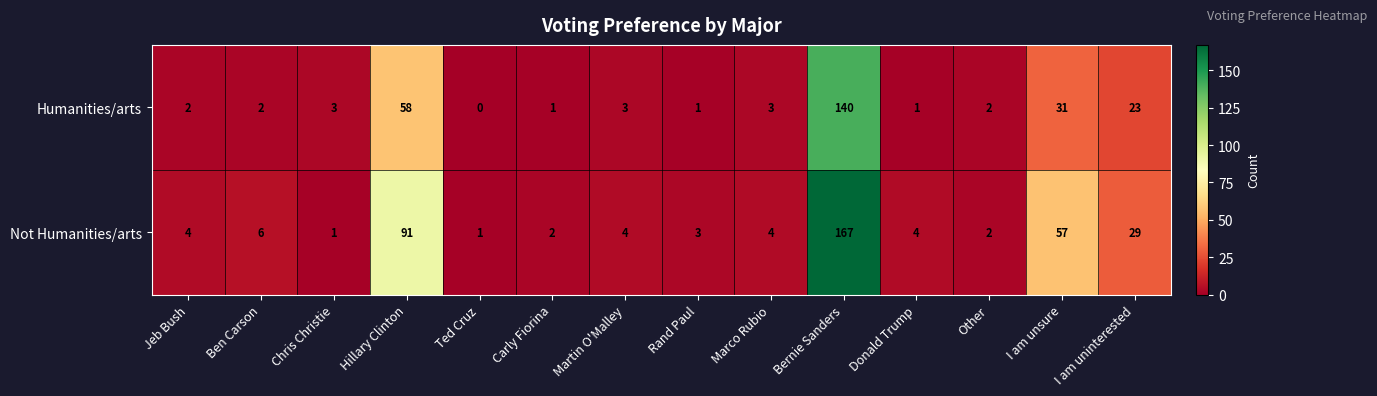

Which label corresponds to the smallest value in the chart?

Ted Cruz